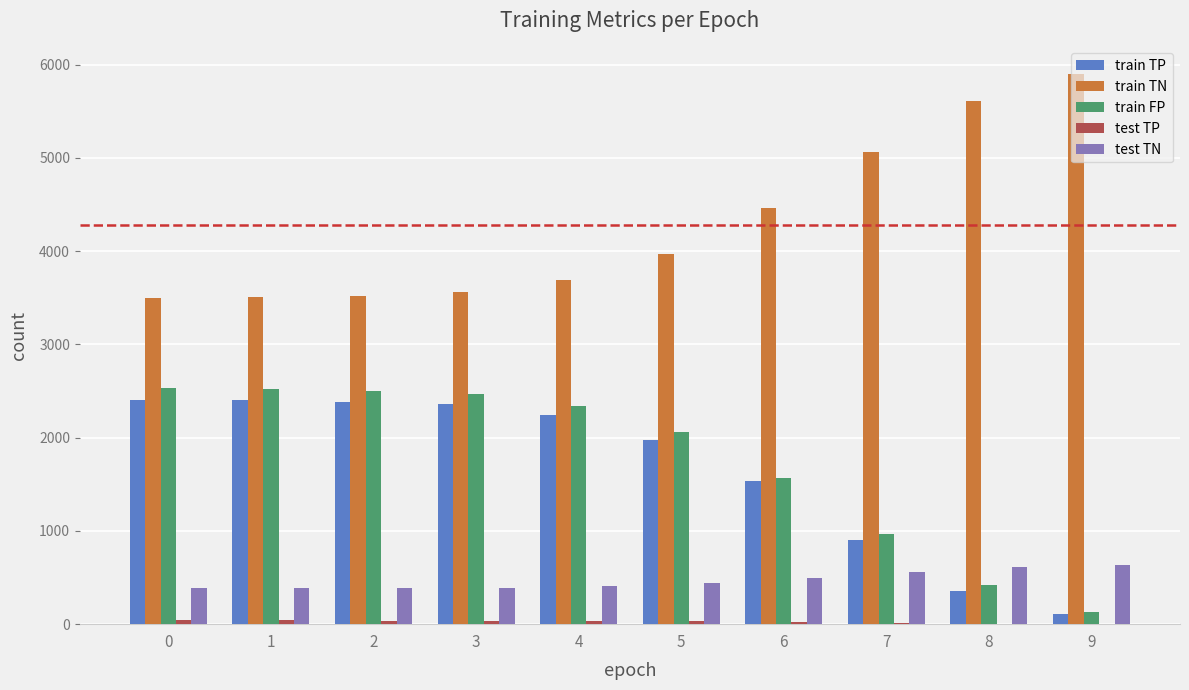

The test TN series shows 622 at 3. True or false?

False